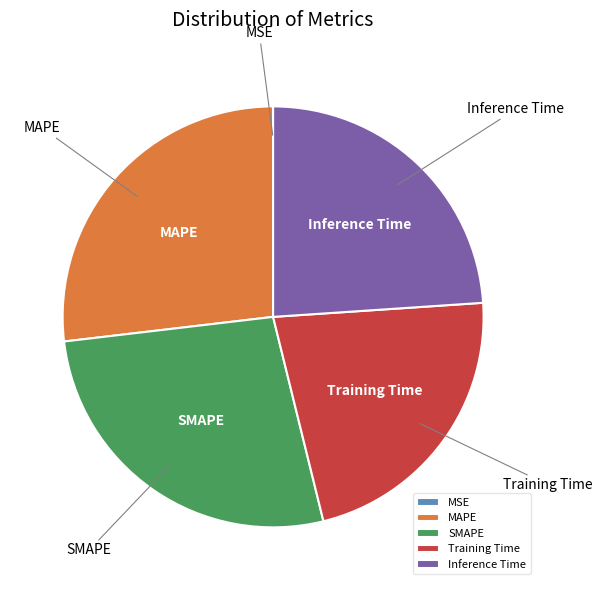

Is it true that Training Time is 16% of the pie?

False